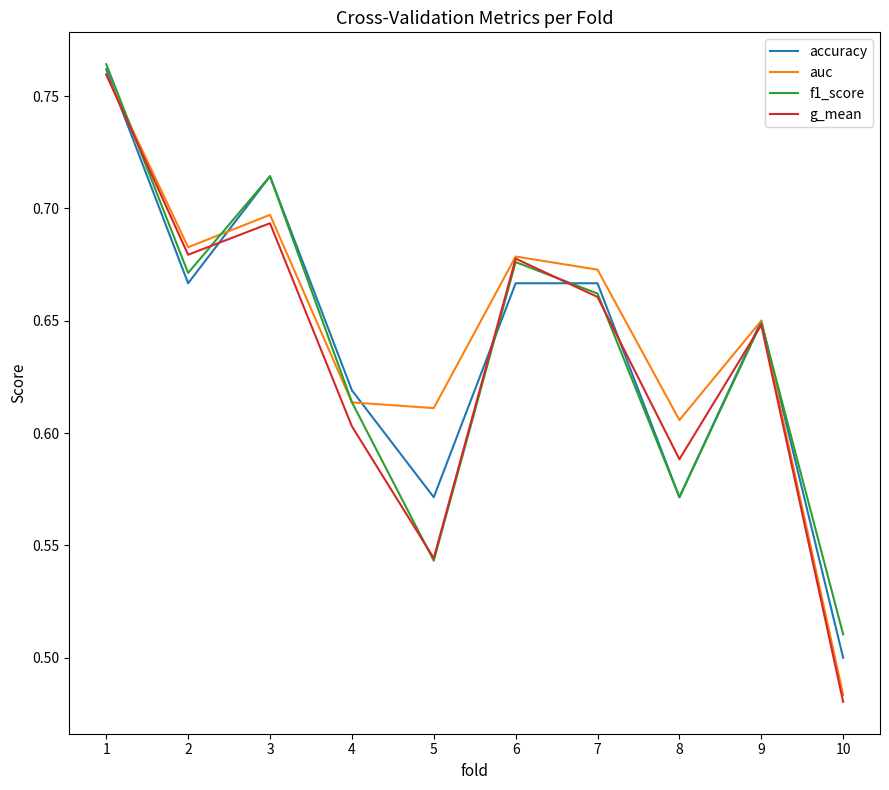

True or false: accuracy and auc intersect in this chart.

True